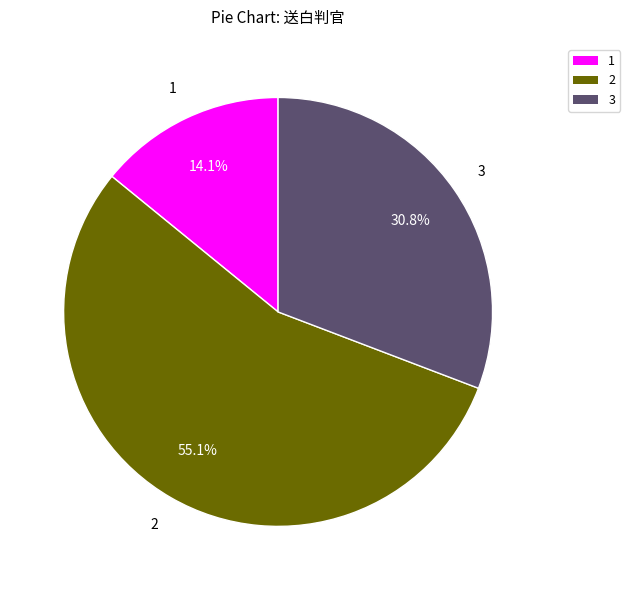

Which slice is the smallest?

1